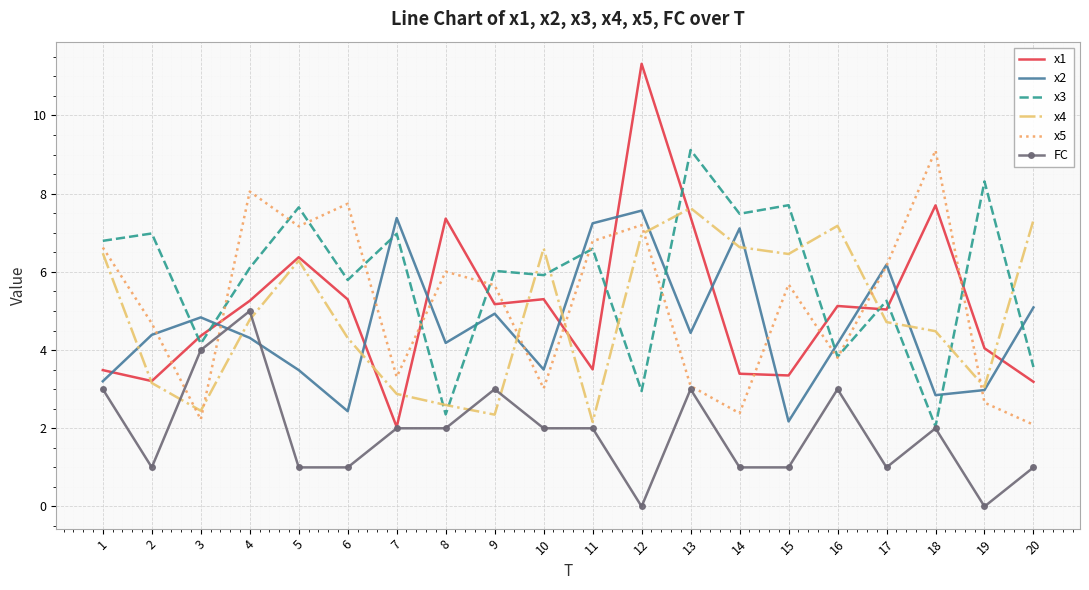

True or false: x1 has a value of 2.4 at 6.

False